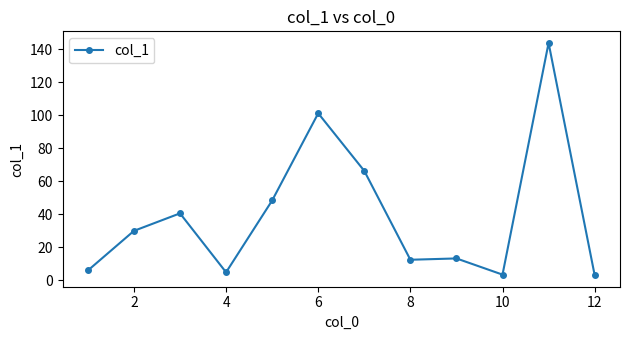

What is the value of the 6th point from the left?

101.1